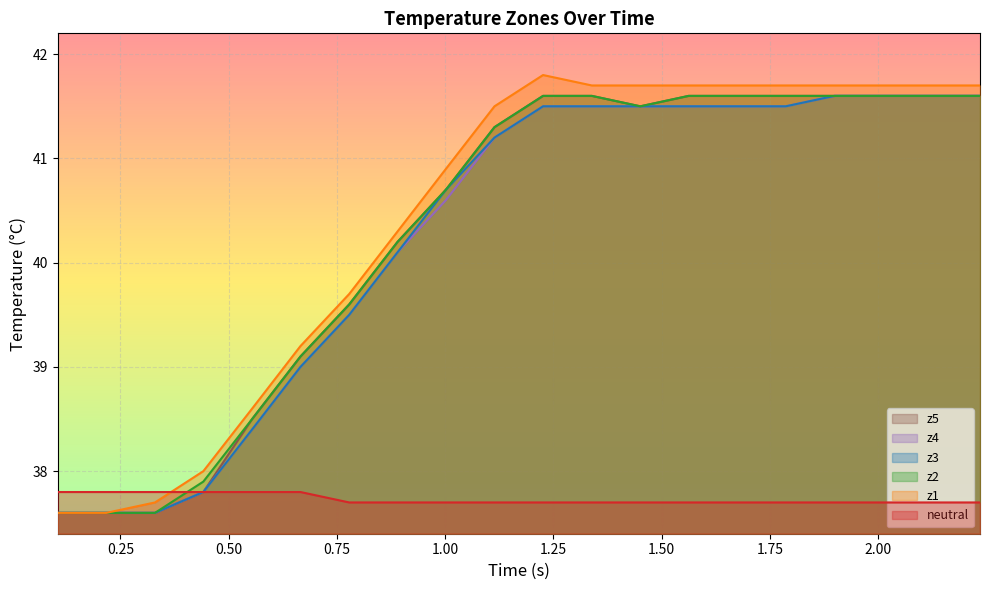

List the series in order of their peak value, lowest first.

neutral, z2, z3, z4, z5, z1